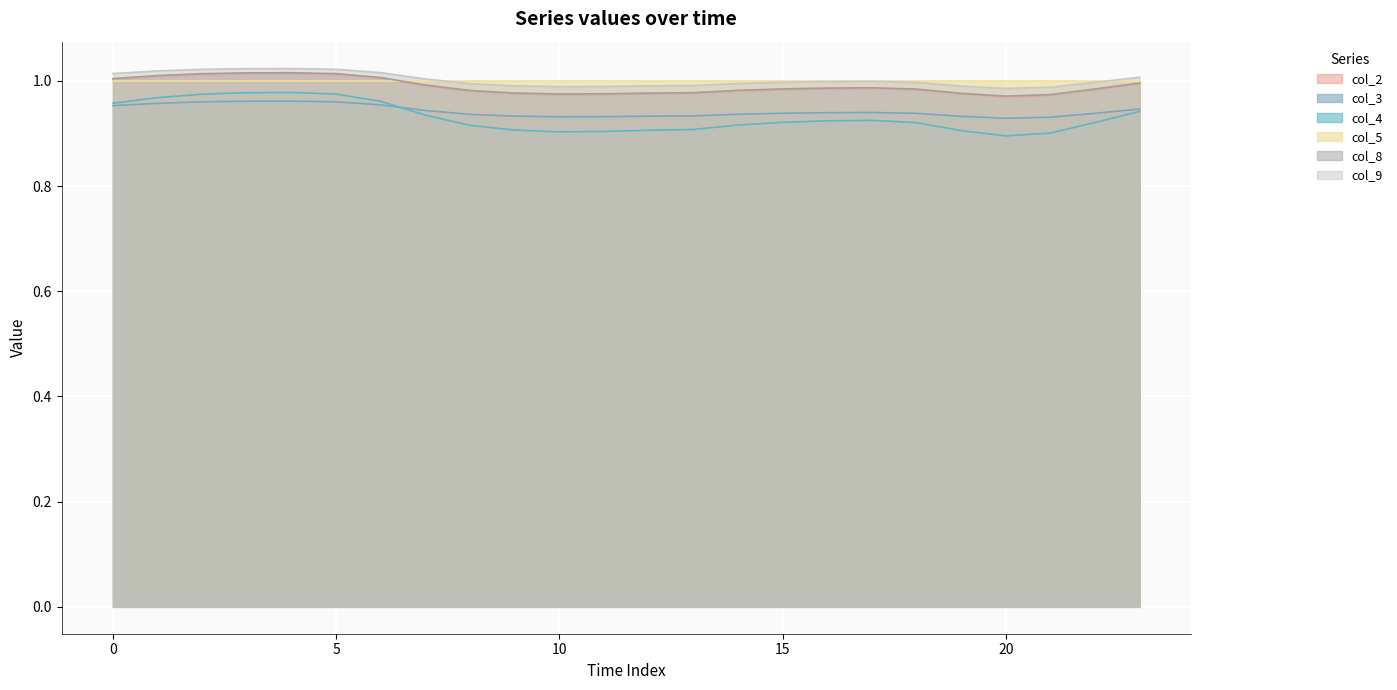

At which category is the sum across all series the highest?

4